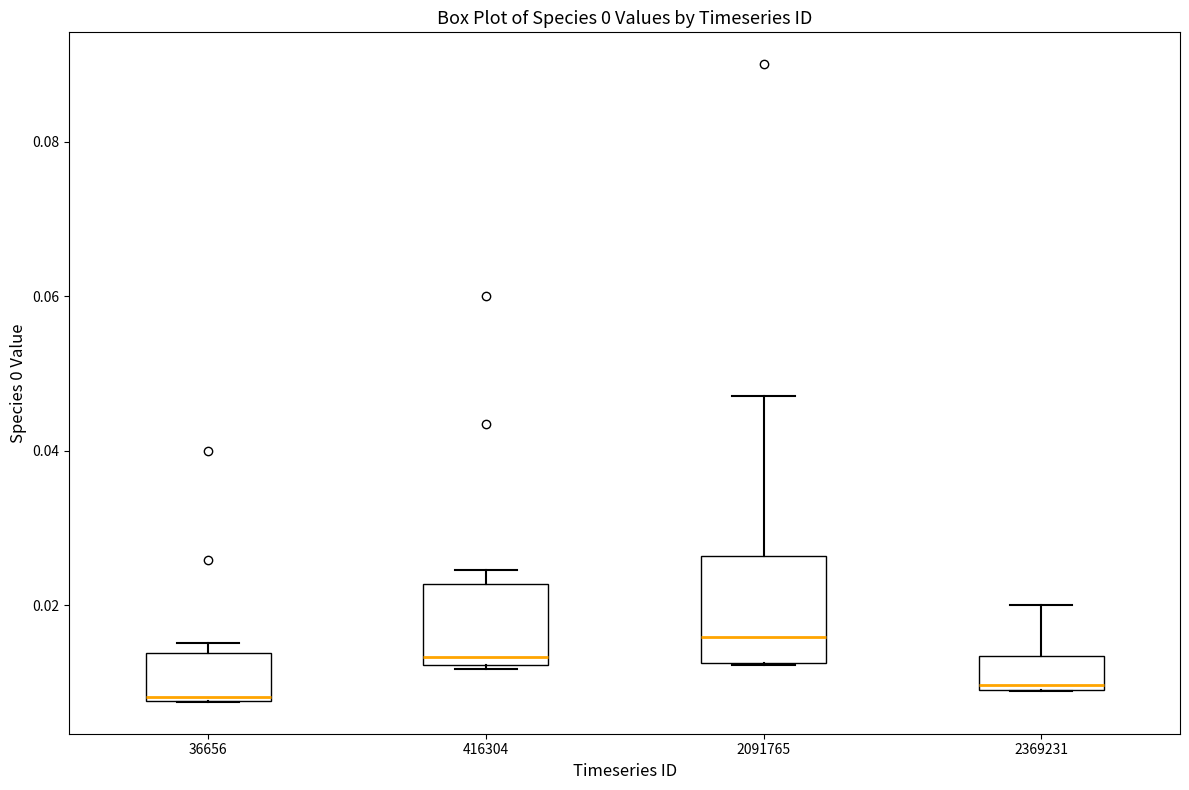

Reading left to right, transcribe this box plot: for each box, give where its median line is, the range the box spans, and where its two whiskers end, as read against the y-axis. The values are not printed on the chart, so give them approximately, as read against the axis.

36656: median 0.008, box 0.008 to 0.014, whiskers 0.008 to 0.016
416304: median 0.014, box 0.012 to 0.022, whiskers 0.012 to 0.024
2091765: median 0.016, box 0.012 to 0.026, whiskers 0.012 to 0.048
2369231: median 0.010 (just above the box's lower edge), box 0.010 to 0.014, whiskers 0.008 to 0.020